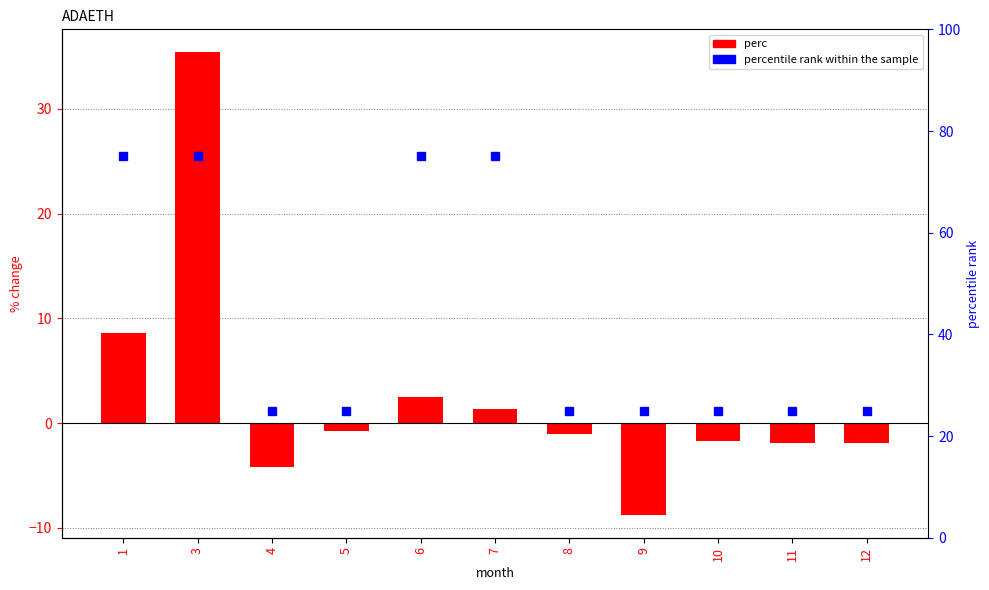

The value of perc at 5 is -0.8. True or false?

True